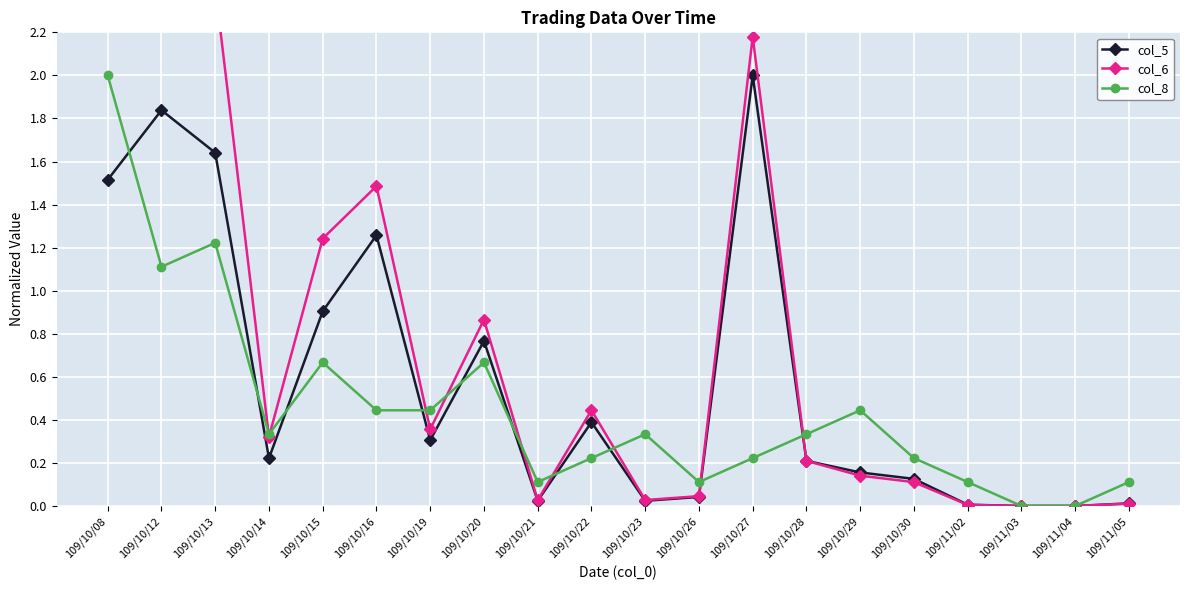

Which label corresponds to the smallest value in the chart?

109/11/03